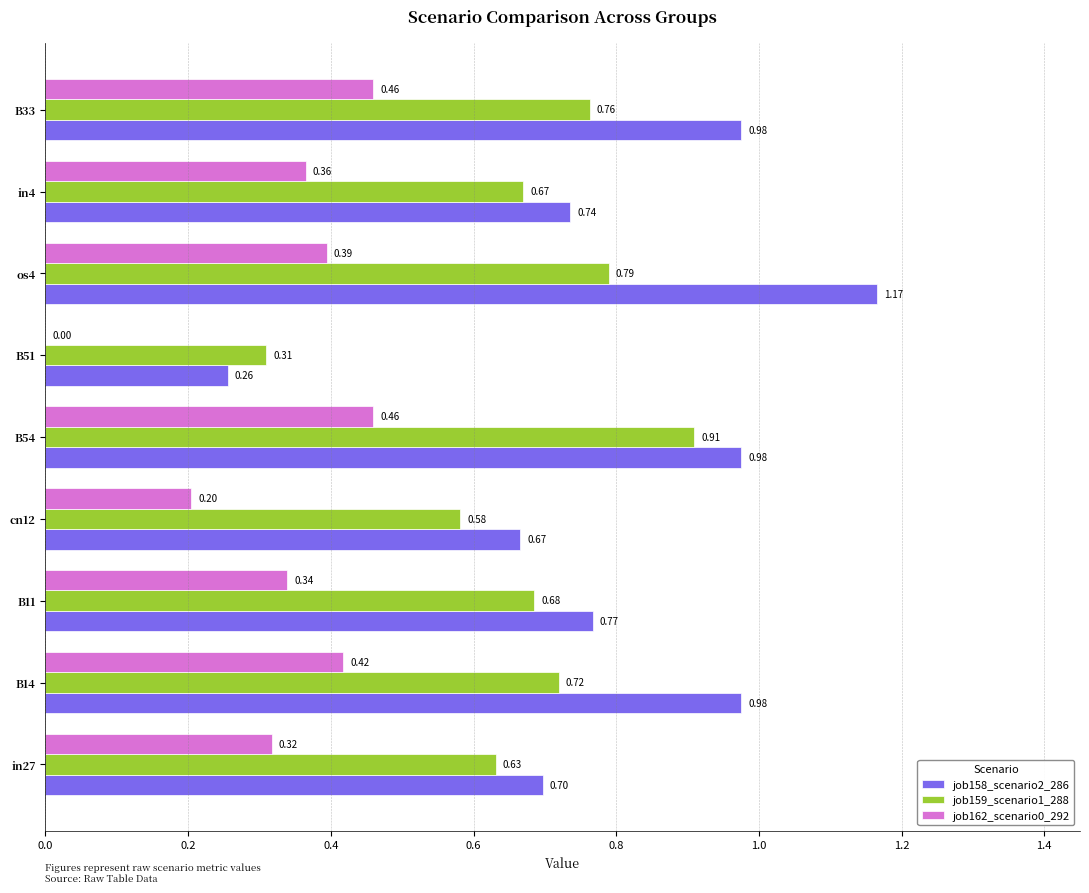

What is the sum of the job158_scenario2_286 values at cn12 and B54?

1.6